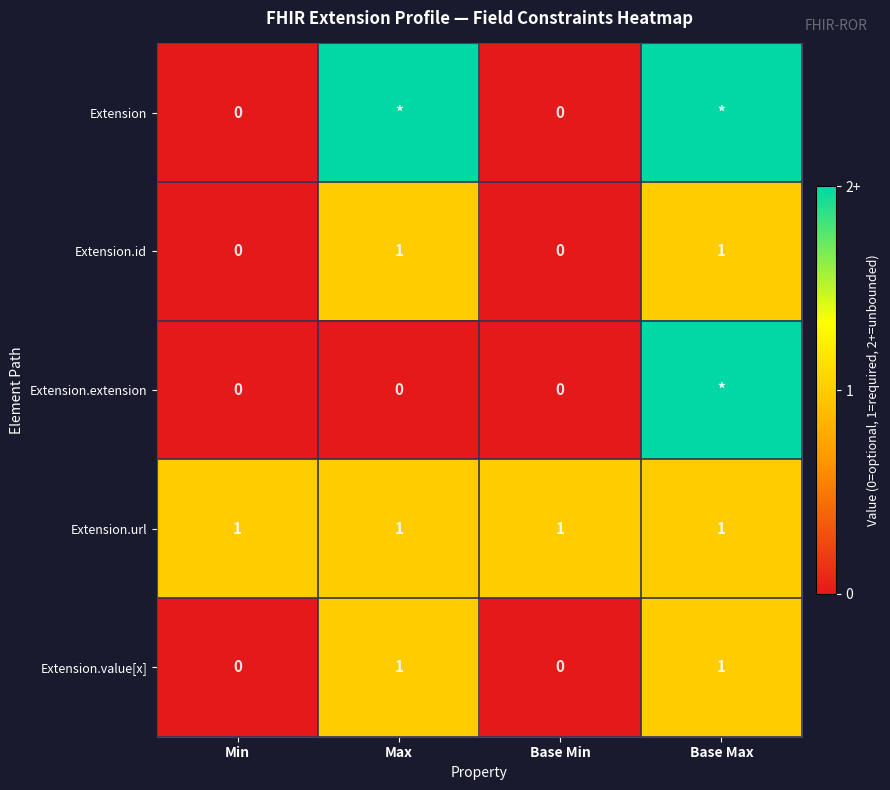

At how many categories does at least one series exceed 1?

2